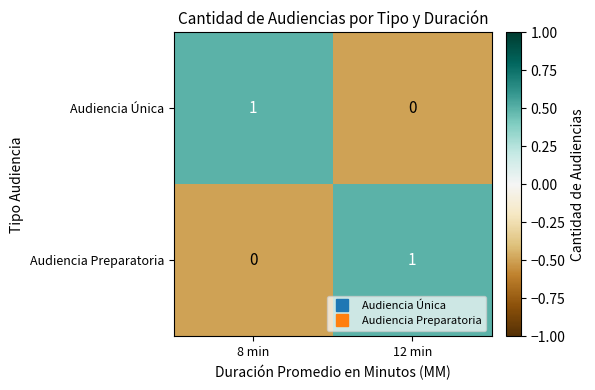

At which label does Audiencia Única reach its peak?

8 min